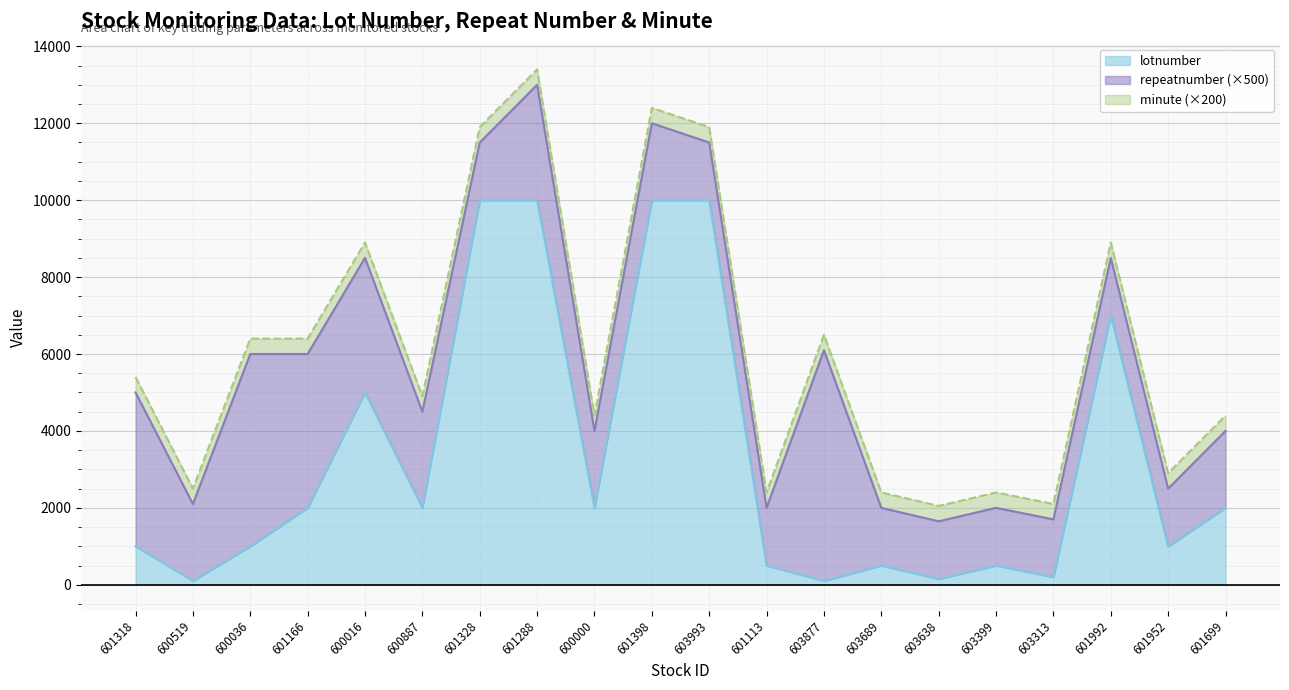

At which label does minute reach its peak?

601318